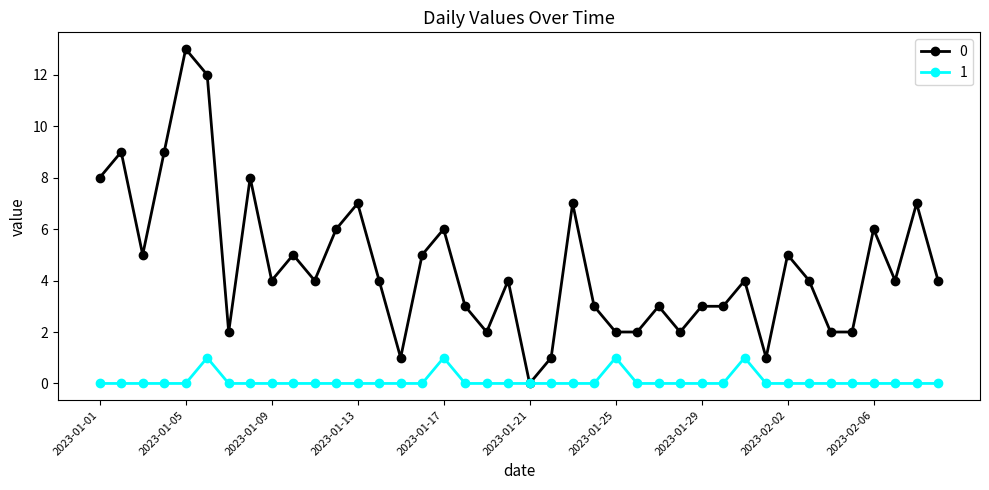

Rank the series by their average value, from highest to lowest.

0, 1